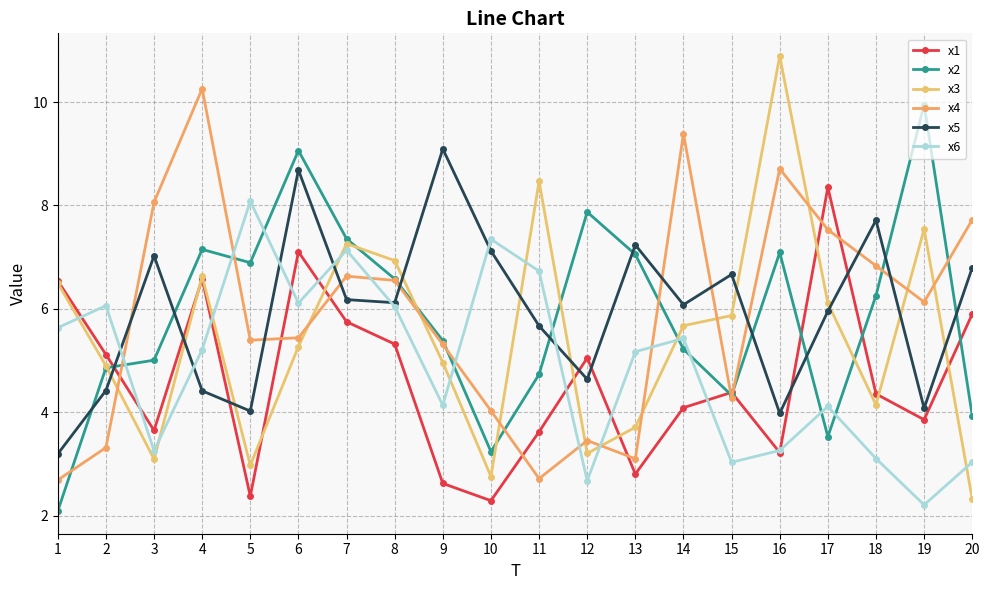

Is the value of x1 at 20 greater than the value of x2 at 15?

Yes